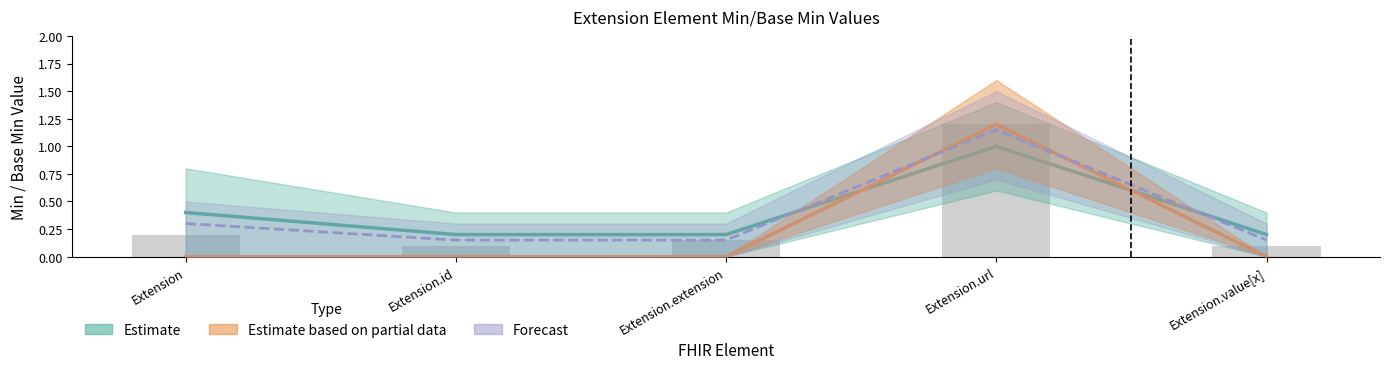

What is the sum of all Forecast values?

1.9